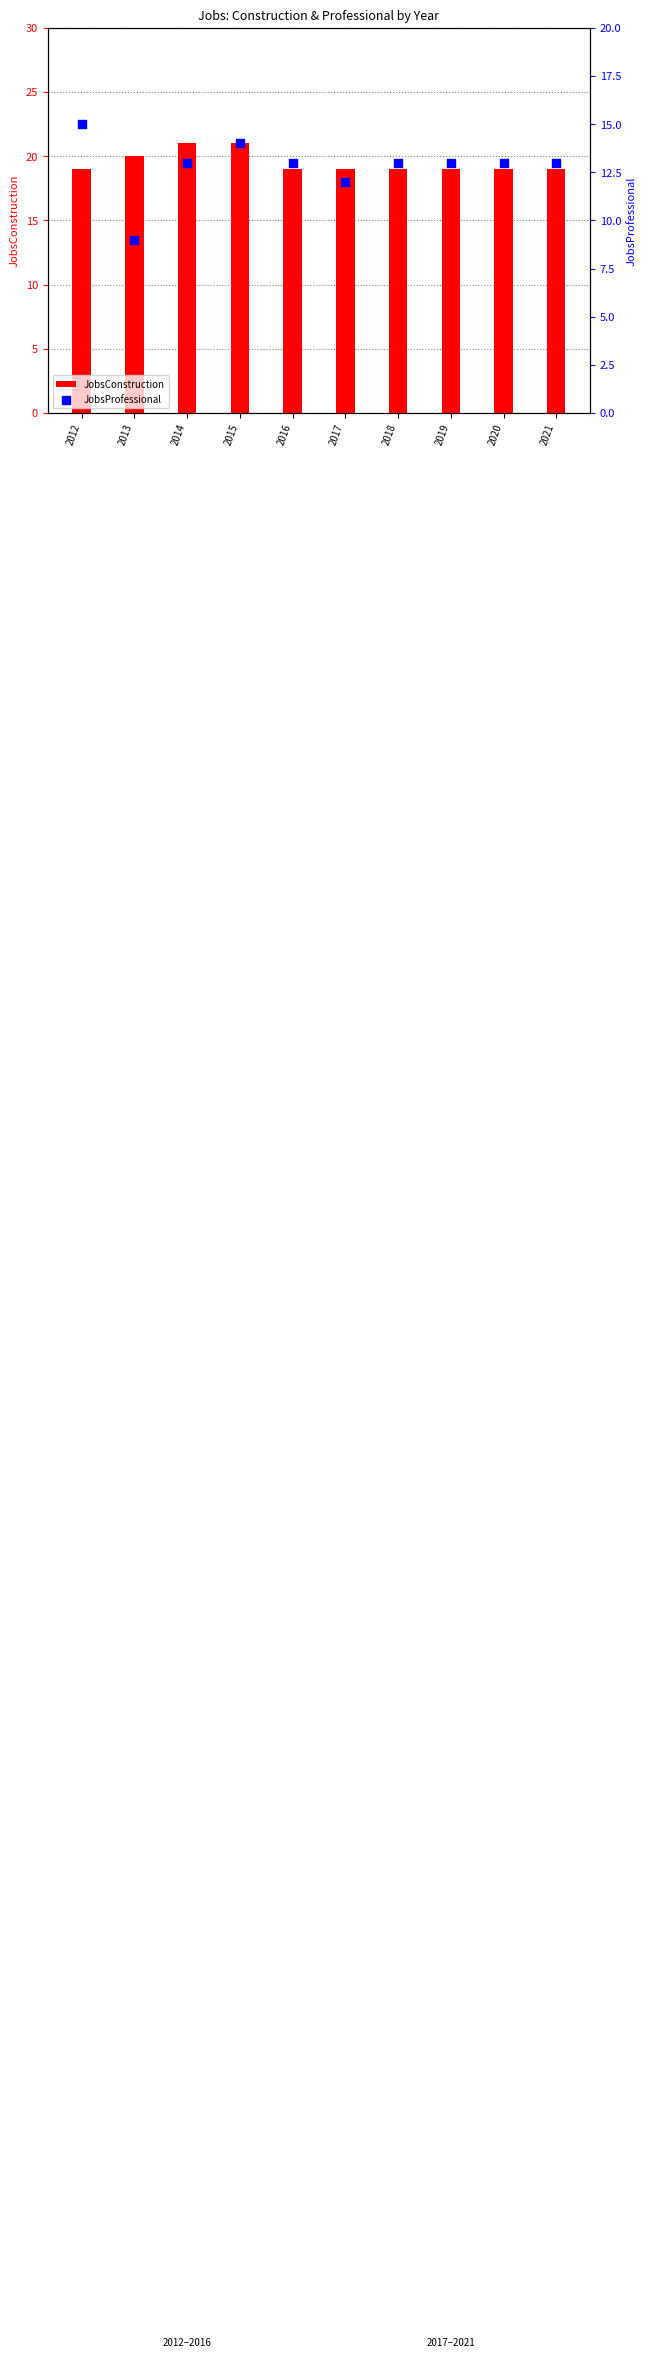

At how many categories does at least one series exceed 10?

10